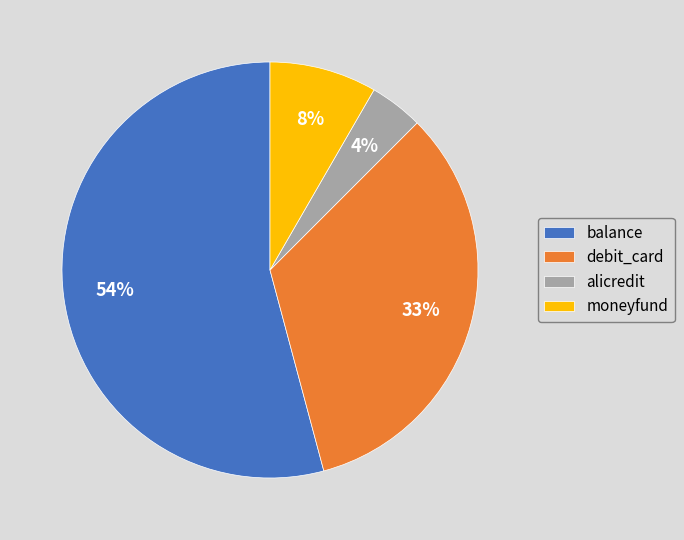

Is moneyfund the majority of the pie?

No